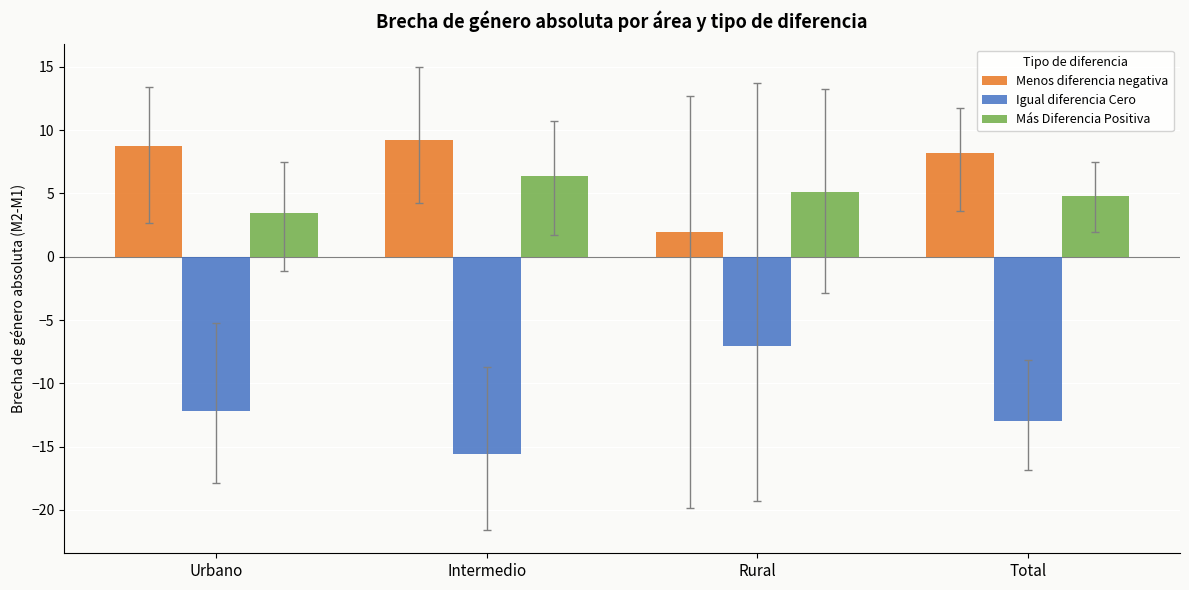

At Intermedio, list the series in order from smallest to largest.

Igual diferencia Cero, Más Diferencia Positiva, Menos diferencia negativa